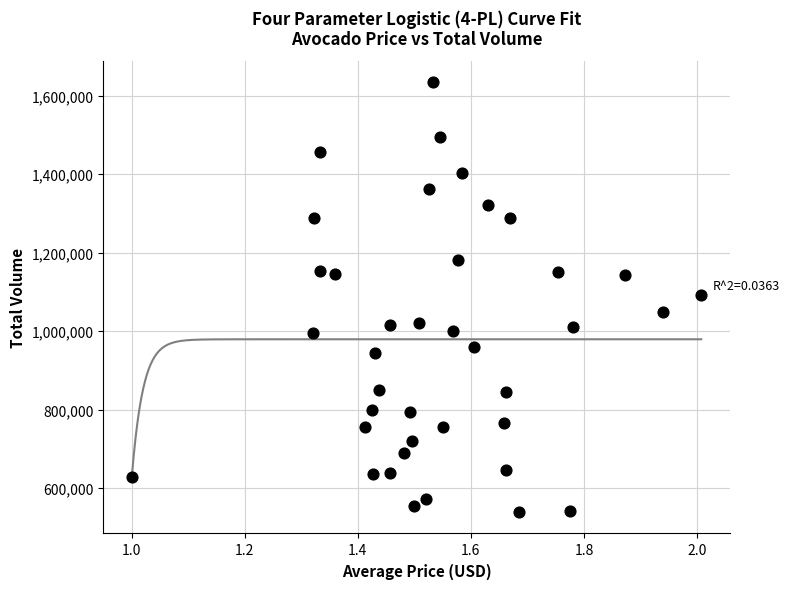

What is the range of Y values (max minus min)?

1094571.6